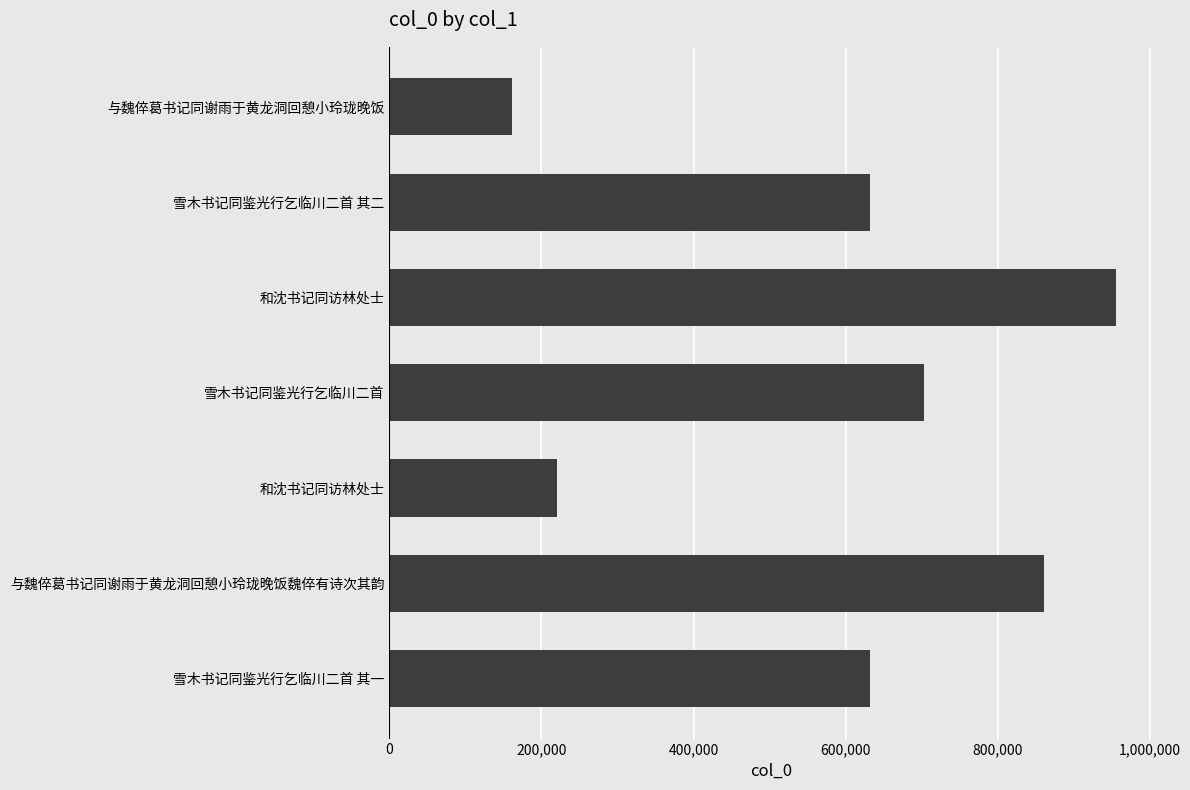

Which category has the lowest value across all series?

与魏倅葛书记同谢雨于黄龙洞回憩小玲珑晚饭